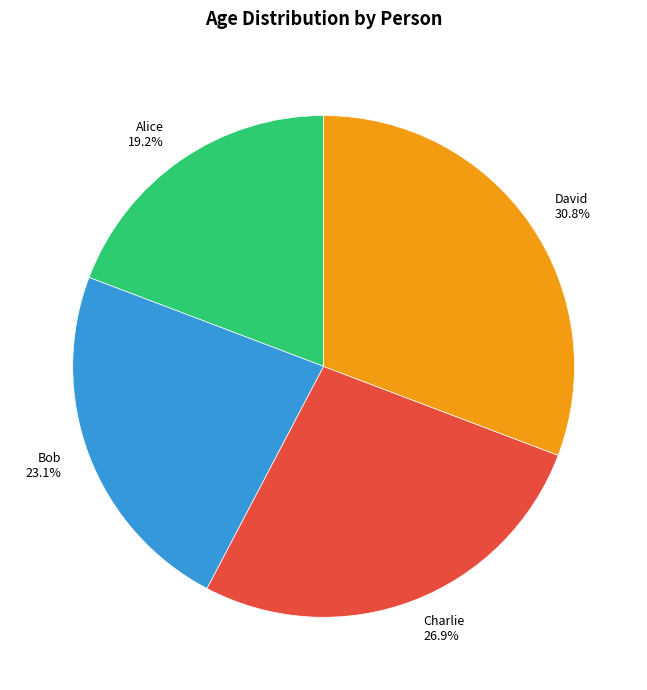

To the nearest percent, what portion does David represent?

31%